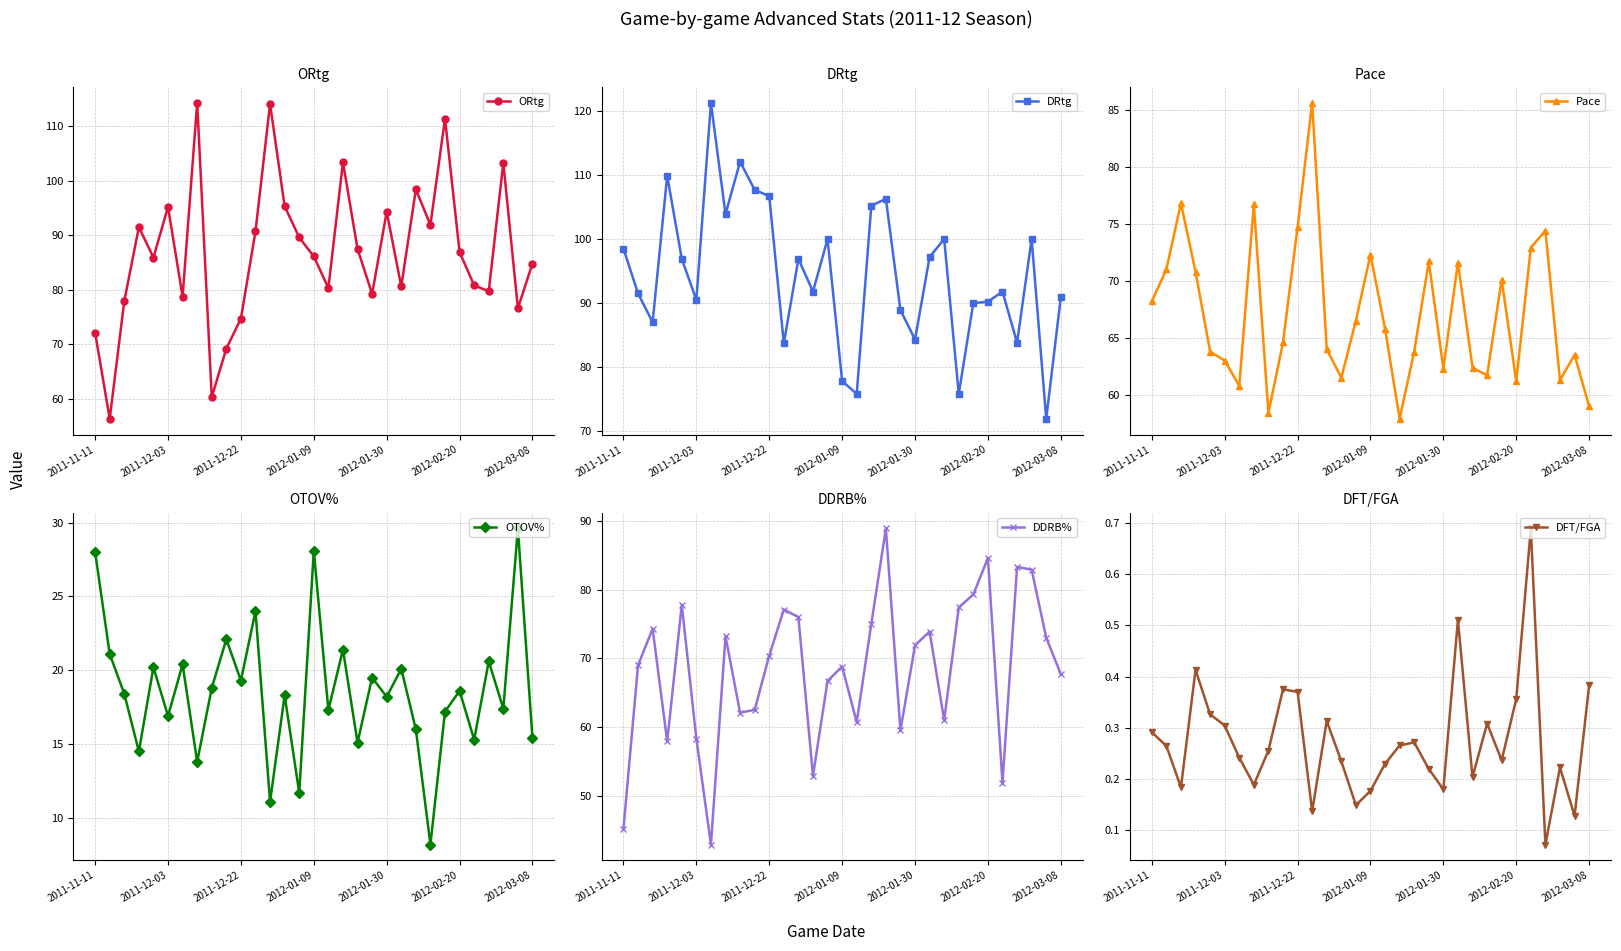

Read the OTOV% value at 2012-01-09.

28.1